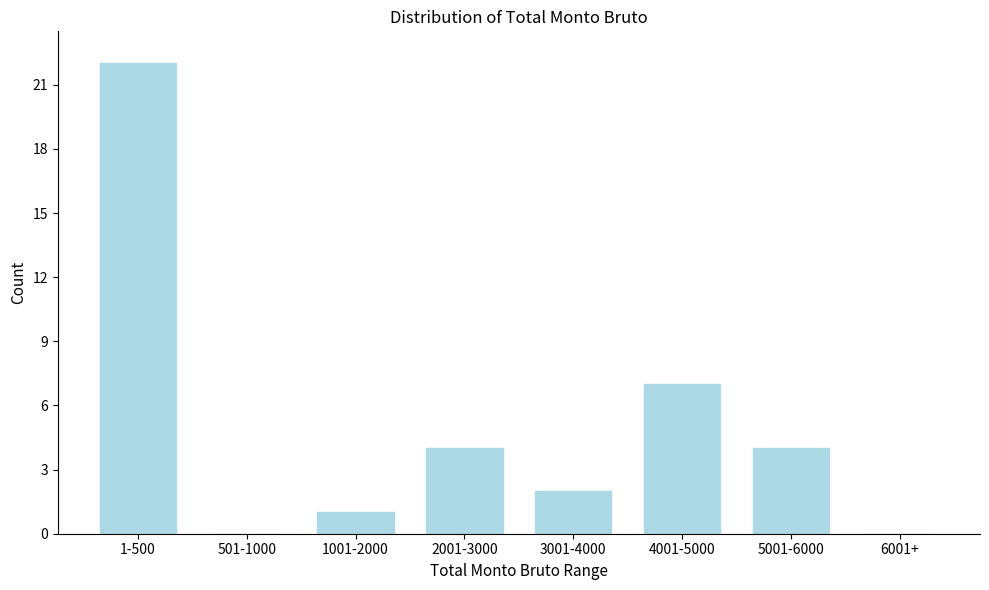

Reading left to right, extract all data points from this chart.

1-500=22	501-1000=0	1001-2000=1	2001-3000=4	3001-4000=2	4001-5000=7	5001-6000=4	6001+=0